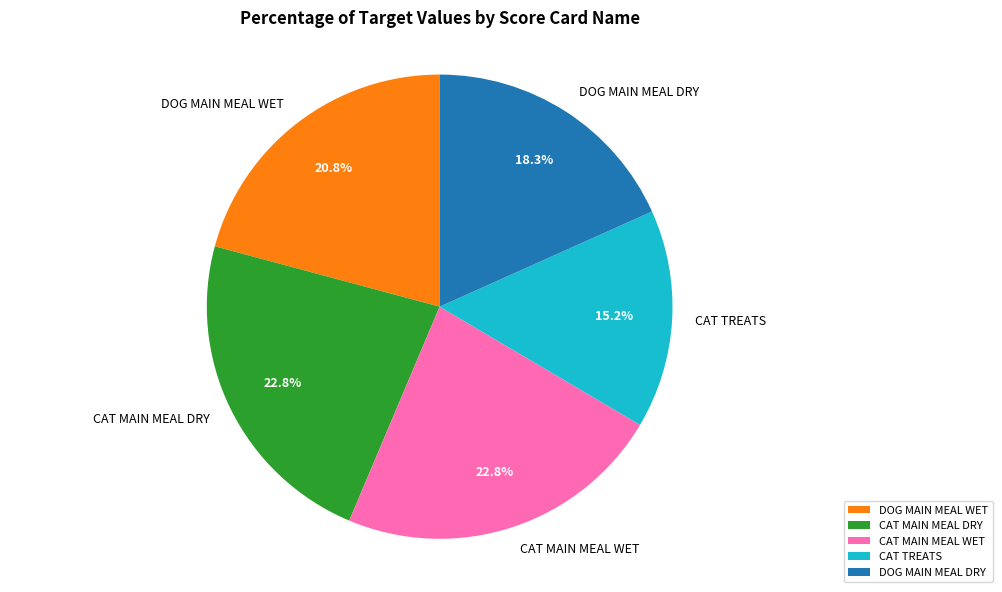

To the nearest percent, what is the difference between the largest and smallest slice percentages?

8%